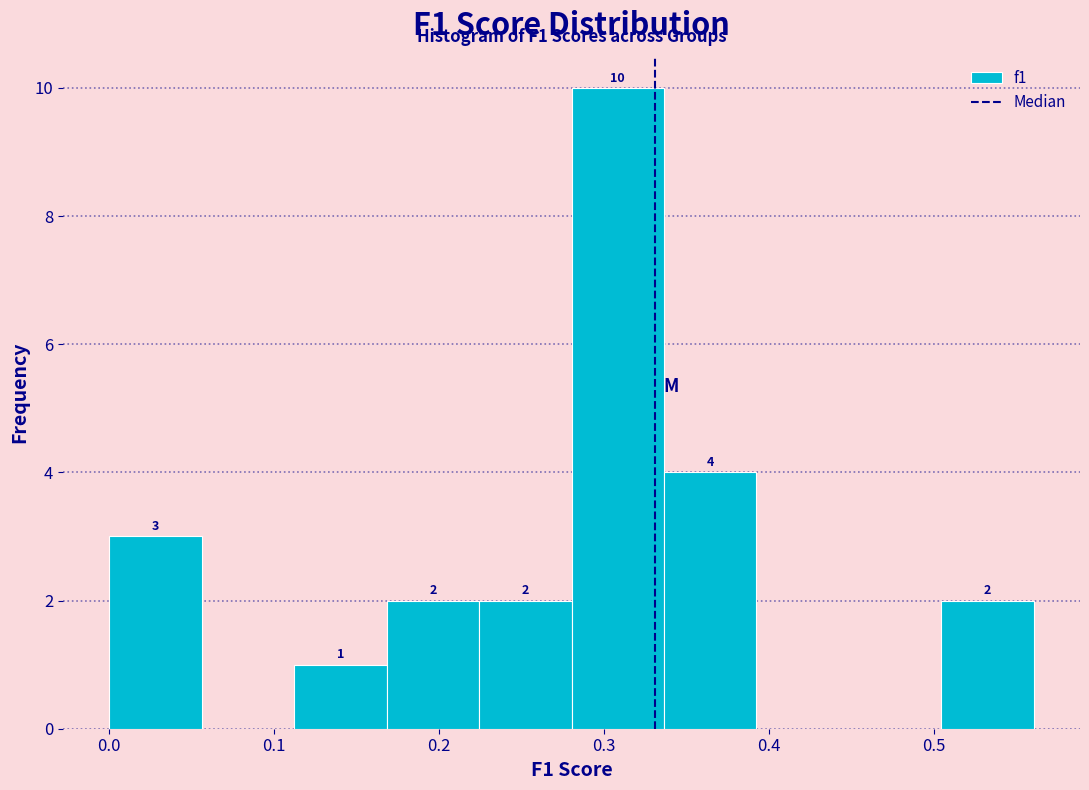

Which range on the x-axis has the tallest bar?

0.28 to 0.34